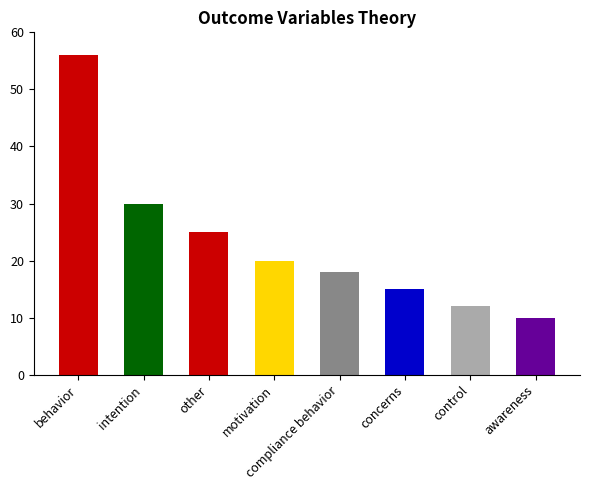

What is the change in value from intention to concerns?

-15